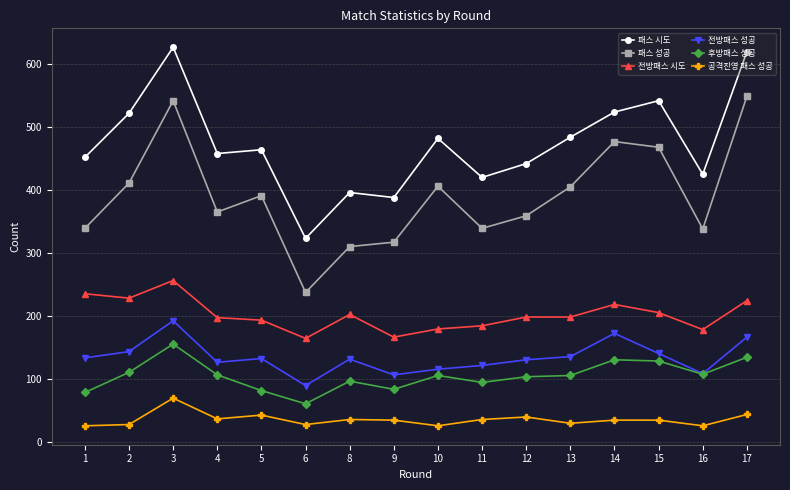

What are all the series names shown in the legend?

패스 시도, 패스 성공, 전방패스 시도, 전방패스 성공, 후방패스 성공, 공격진영 패스 성공